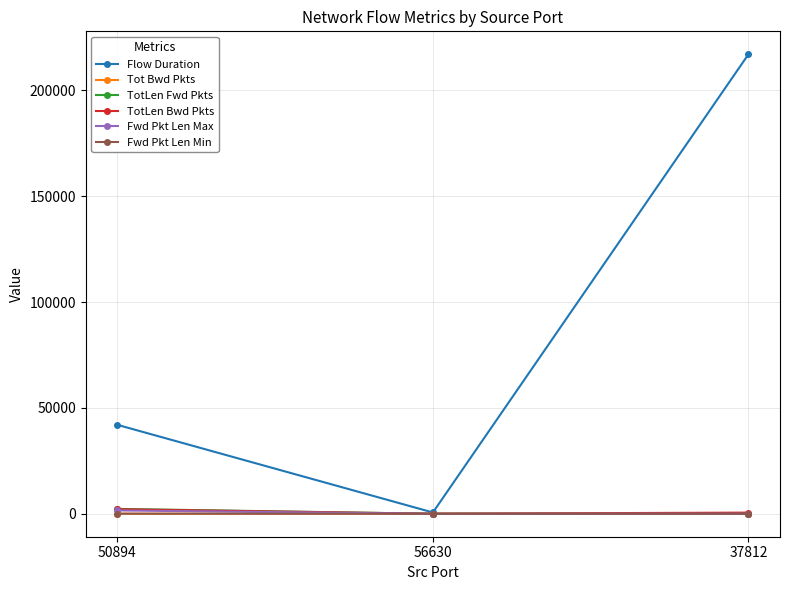

What are all the series names shown in the legend?

Flow Duration, Tot Bwd Pkts, TotLen Fwd Pkts, TotLen Bwd Pkts, Fwd Pkt Len Max, Fwd Pkt Len Min